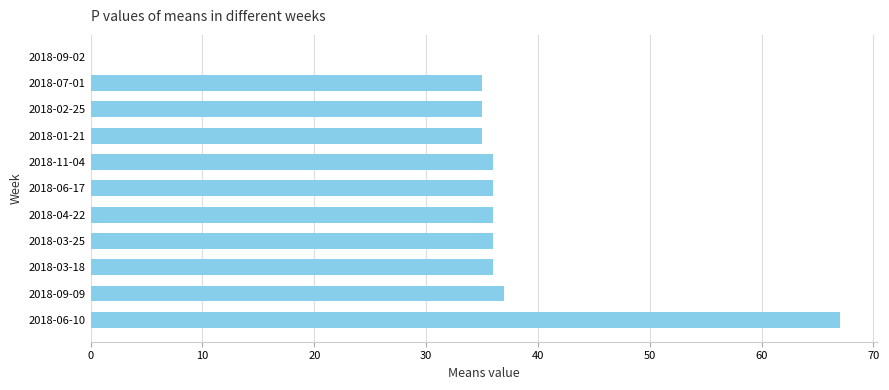

Reading bottom to top, what are all the values shown in this chart?

2018-06-10=67	2018-09-09=37	2018-03-18=36	2018-03-25=36	2018-04-22=36	2018-06-17=36	2018-11-04=36	2018-01-21=35	2018-02-25=35	2018-07-01=35	2018-09-02=0